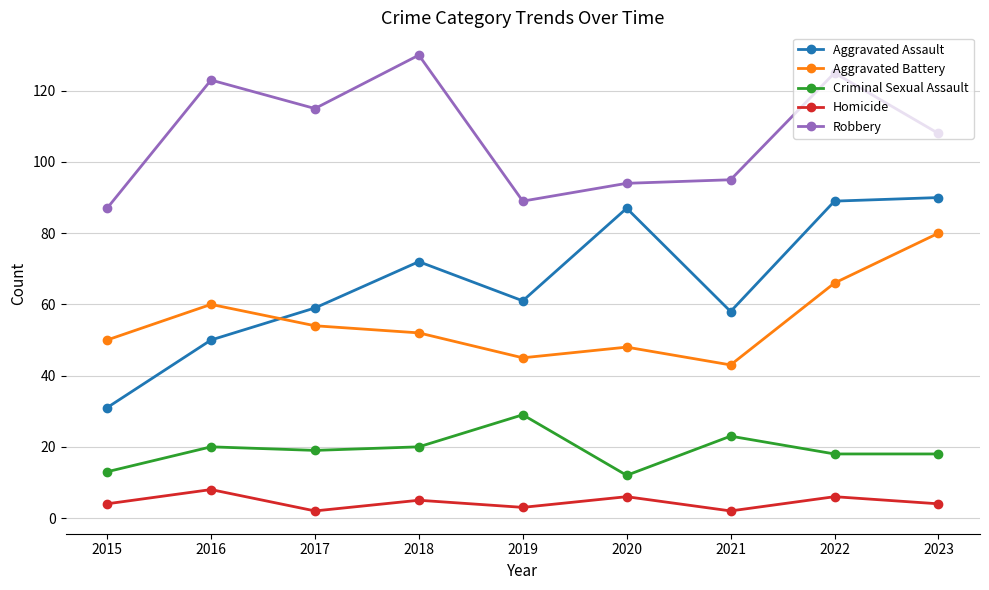

Rank the series by their maximum value, from highest to lowest.

Robbery, Aggravated Assault, Aggravated Battery, Criminal Sexual Assault, Homicide